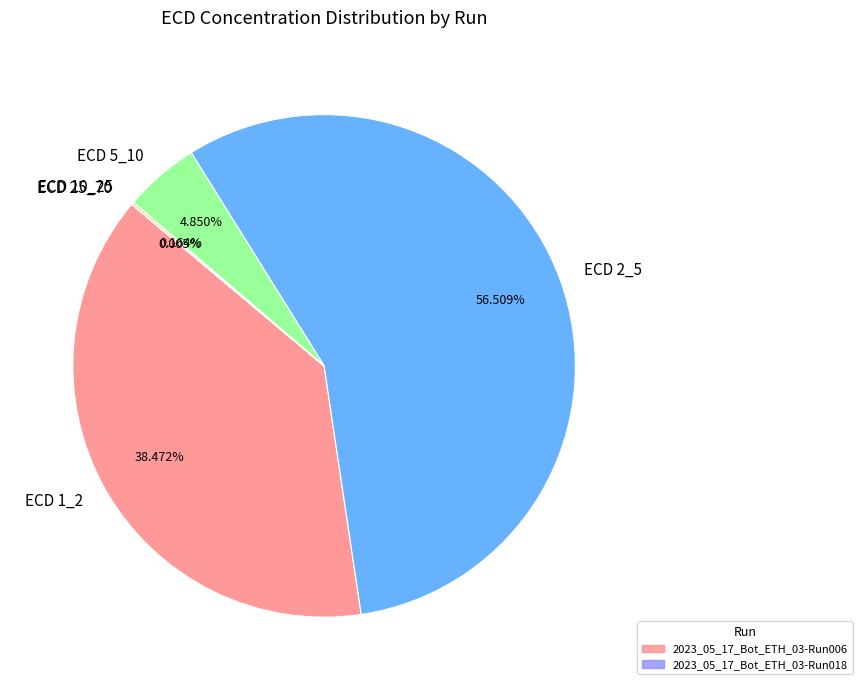

What is the majority slice?

ECD 2_5